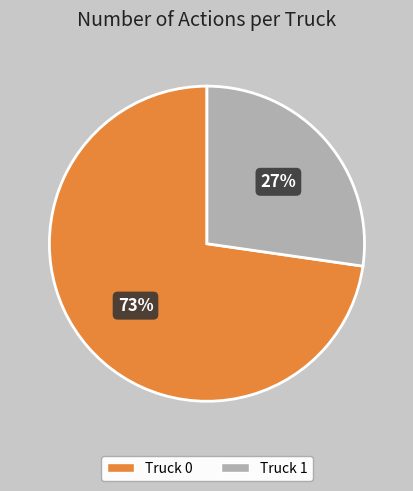

Is Truck 1 the majority of the pie?

No